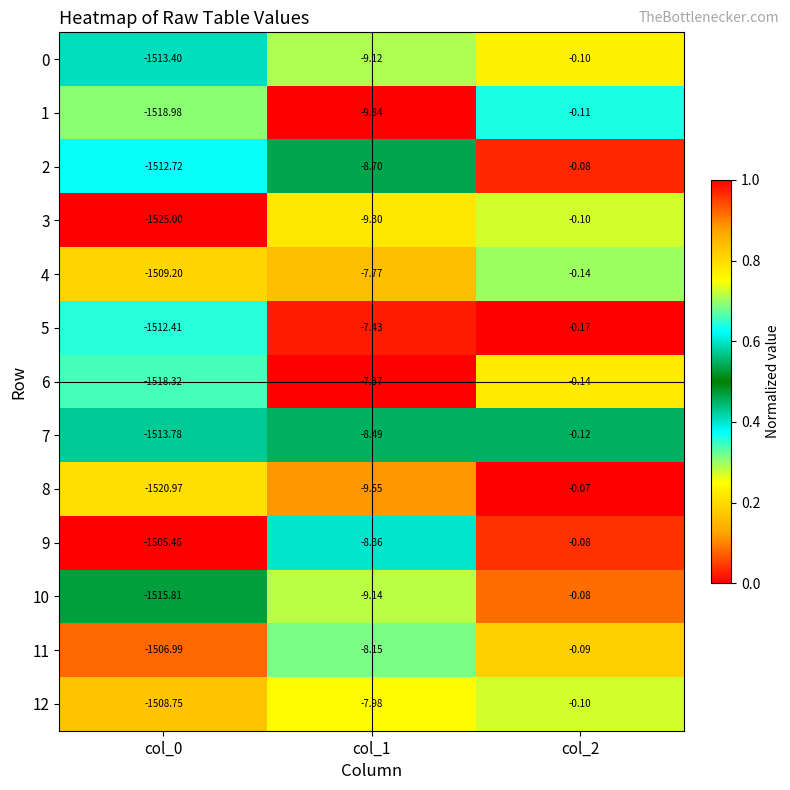

What is the difference between the highest and lowest values at col_2?

0.1